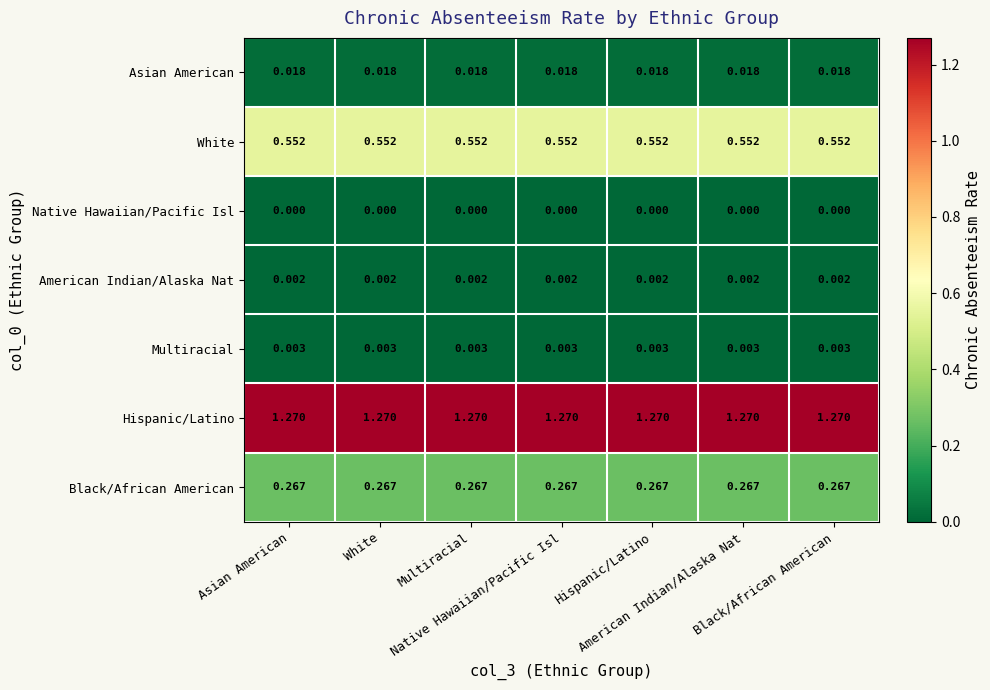

How many distinct data groups are displayed?

7